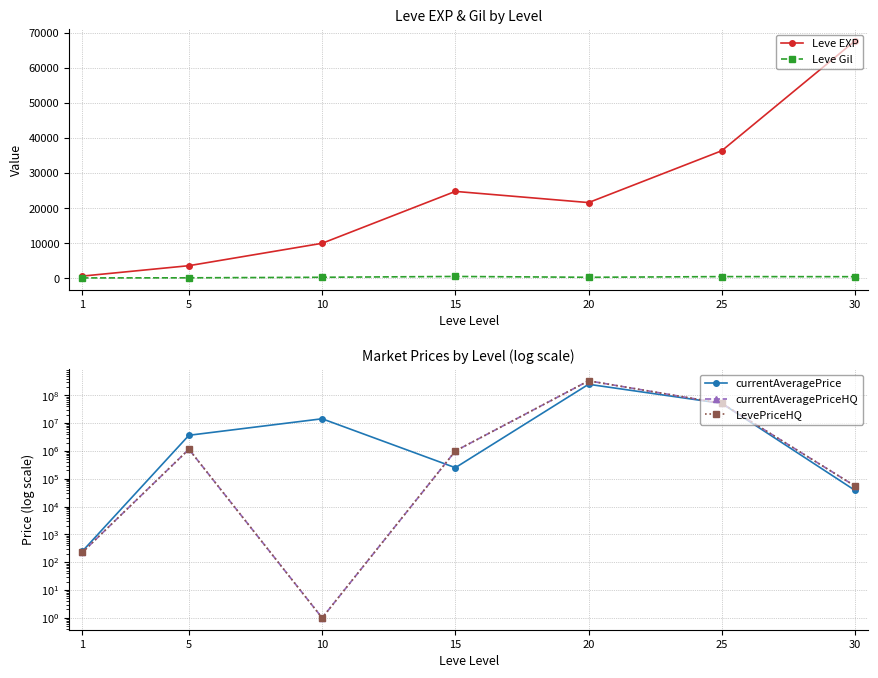

Which series has the largest total across all categories?

currentAveragePriceHQ